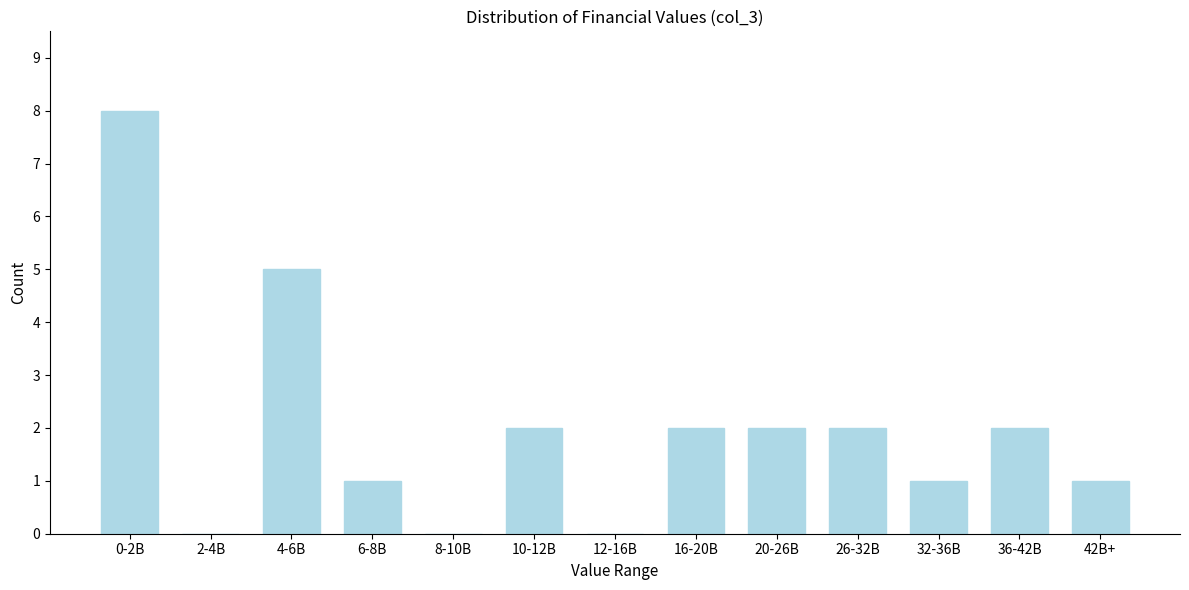

Reading left to right, transcribe all the data shown in this chart.

0-2B=8	2-4B=0	4-6B=5	6-8B=1	8-10B=0	10-12B=2	12-16B=0	16-20B=2	20-26B=2	26-32B=2	32-36B=1	36-42B=2	42B+=1